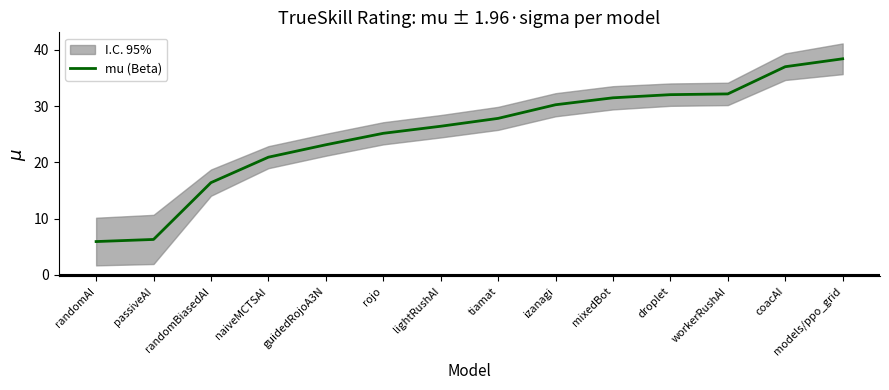

Reading left to right, transcribe all the data shown in this chart.

randomAI=5.9	passiveAI=6.3	randomBiasedAI=16.4	naiveMCTSAI=20.9	guidedRojoA3N=23.1	rojo=25.2	lightRushAI=26.4	tiamat=27.8	izanagi=30.3	mixedBot=31.5	droplet=32.0	workerRushAI=32.2	coacAI=37.0	models/ppo_grid=38.4